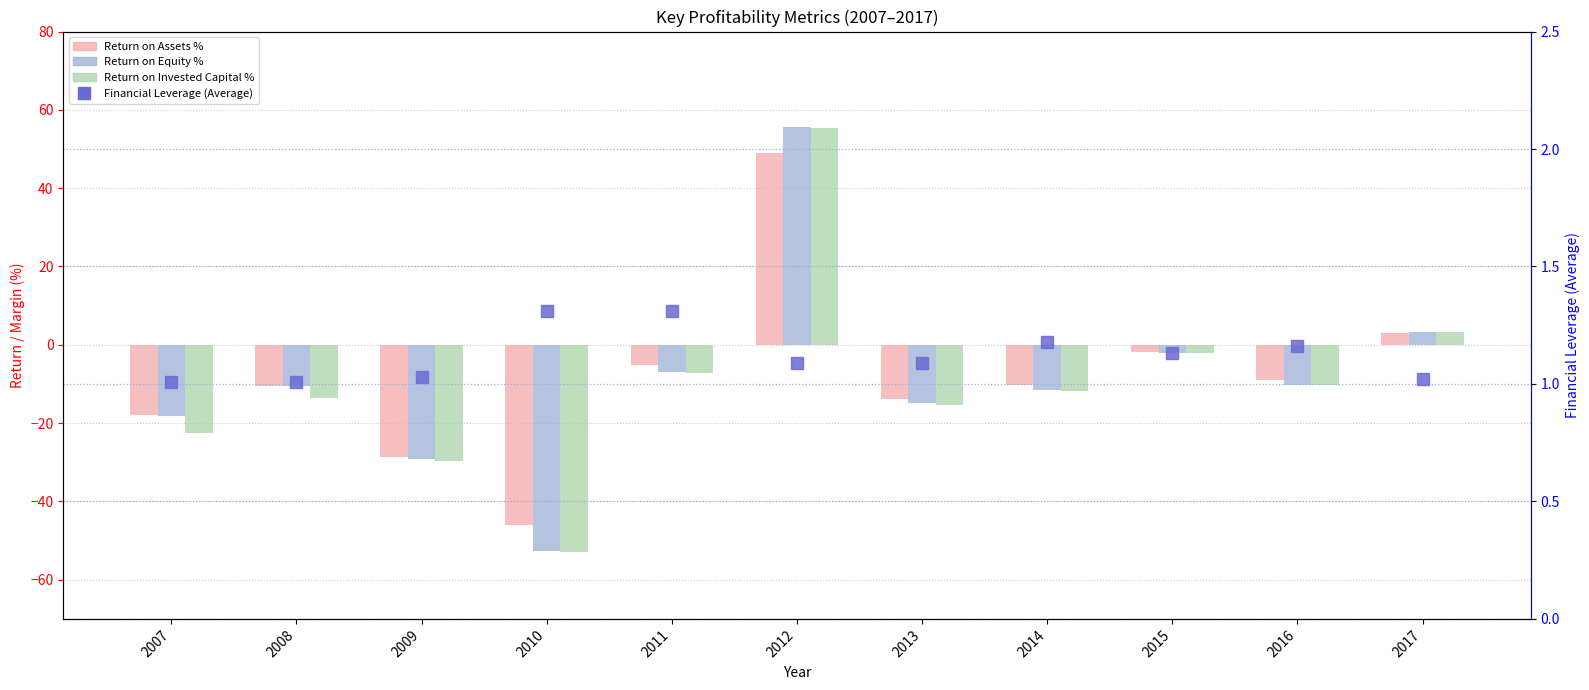

What is the maximum value shown in the chart?

55.7